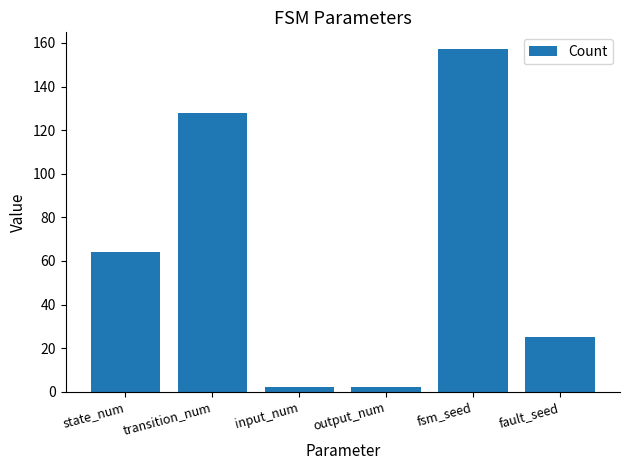

The chart shows a value of 128 at transition_num. True or false?

True